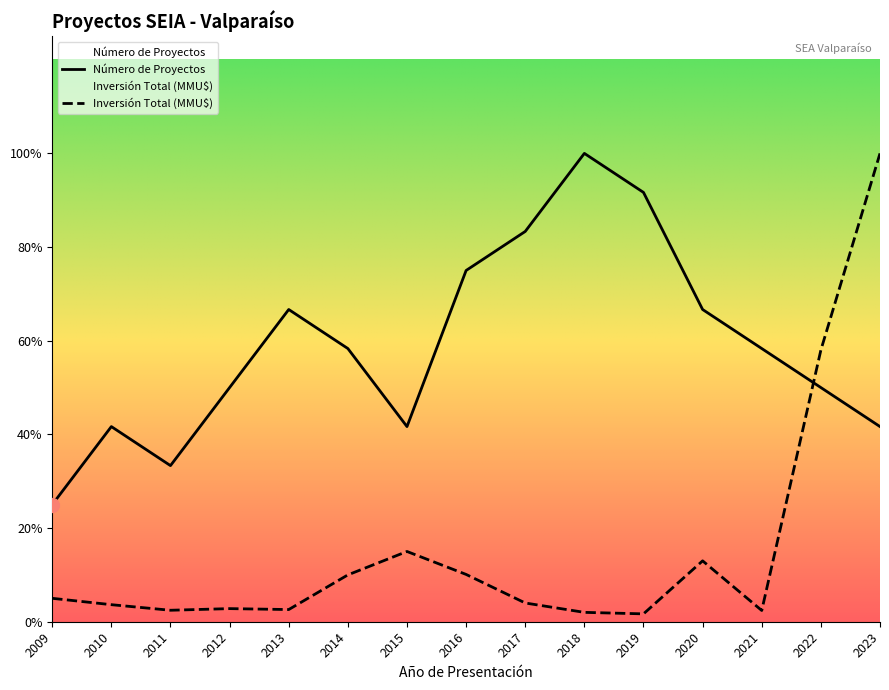

Which has a higher value, 2016 or 2013?

2016